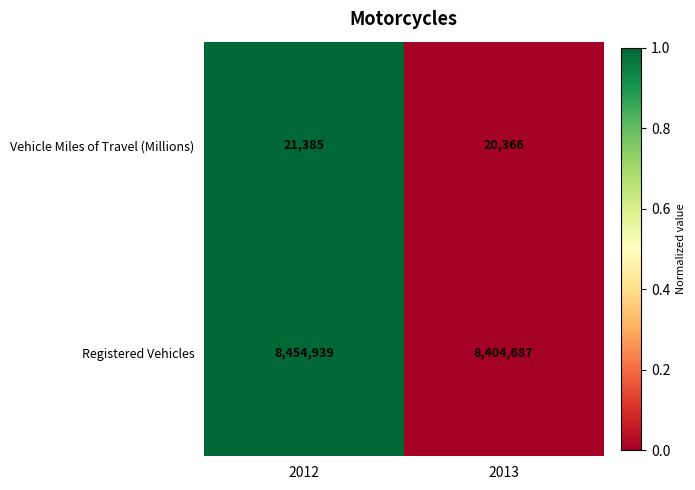

Is the value of Vehicle Miles of Travel (Millions) at 2013 greater than the value of Registered Vehicles at 2013?

No